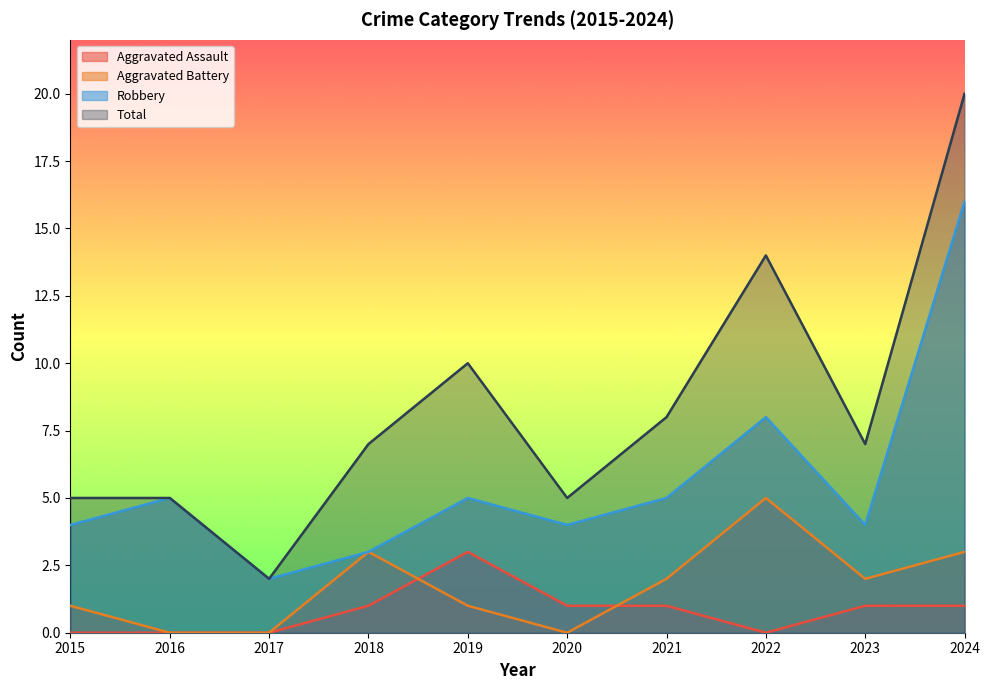

The Robbery series shows 5 at 2018. True or false?

False